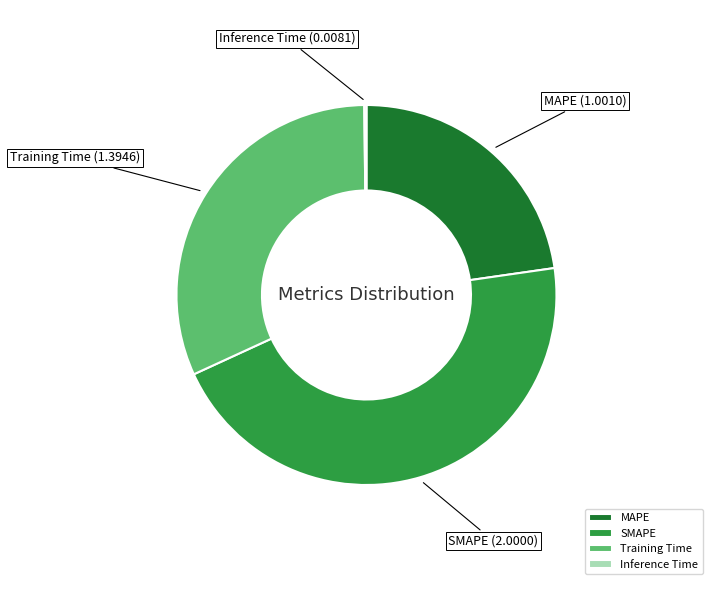

Approximately how many times larger is the value at MAPE compared to Training Time?

0.7